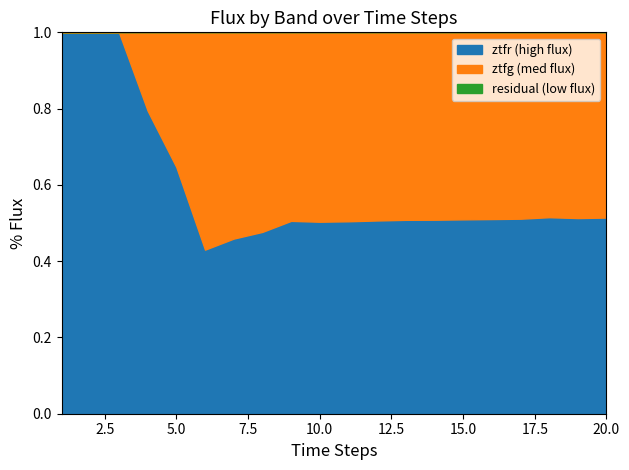

What is the highest value of the ztfr (high flux) series?

1.0